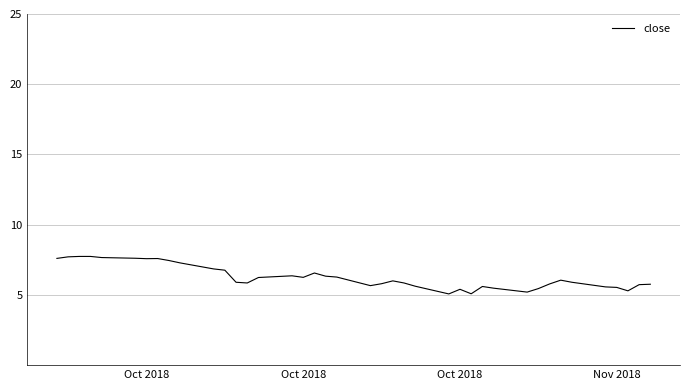

How many lines are shown in the chart?

1